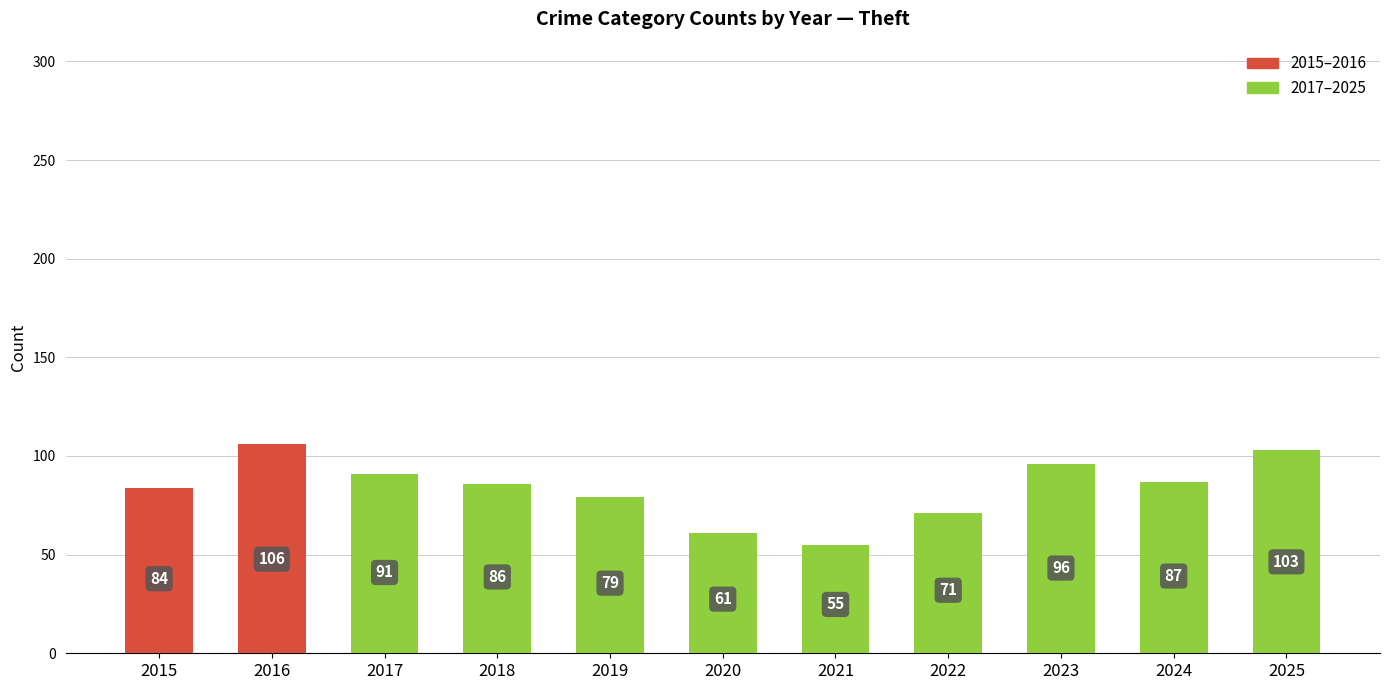

Reading right to left, transcribe all the data shown in this chart.

103	87	96	71	55	61	79	86	91	106	84